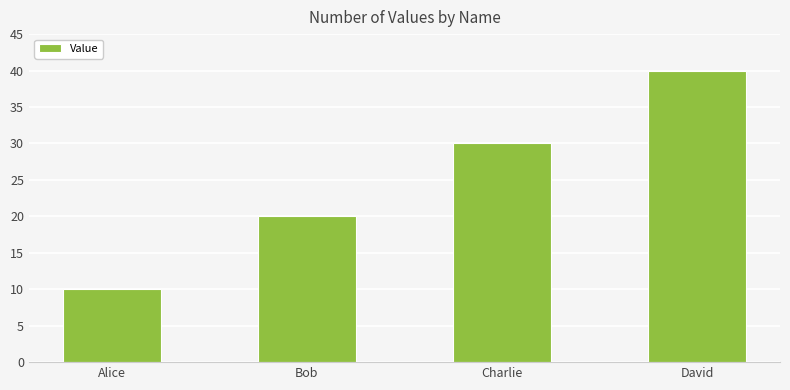

Reading left to right, extract all data points from this chart.

Alice=10	Bob=20	Charlie=30	David=40